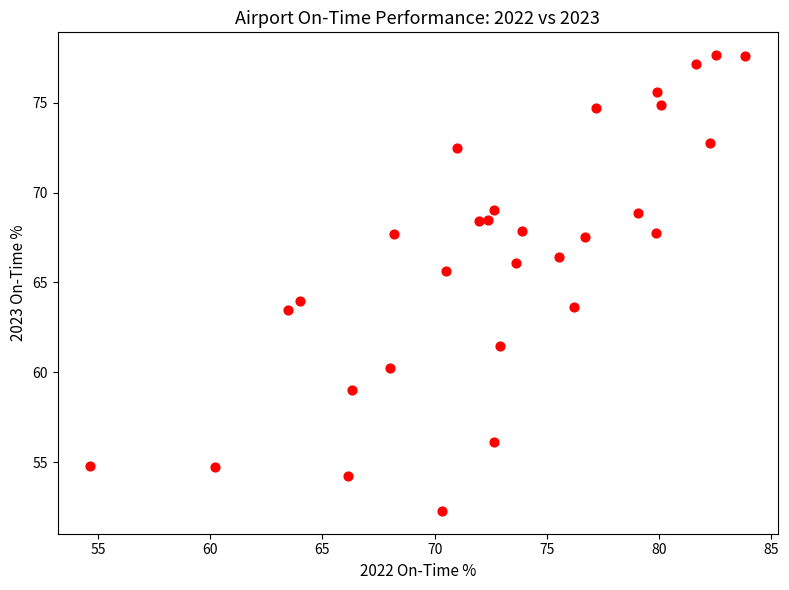

What is the range of X values (max minus min)?

29.1